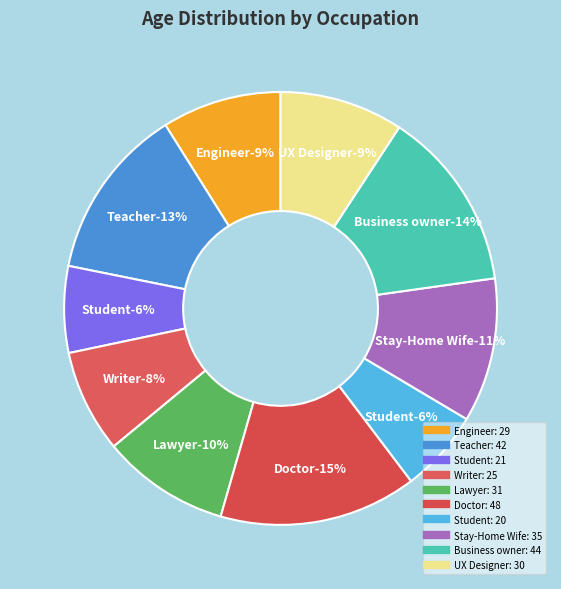

To the nearest percent, what portion does Writer represent?

8%